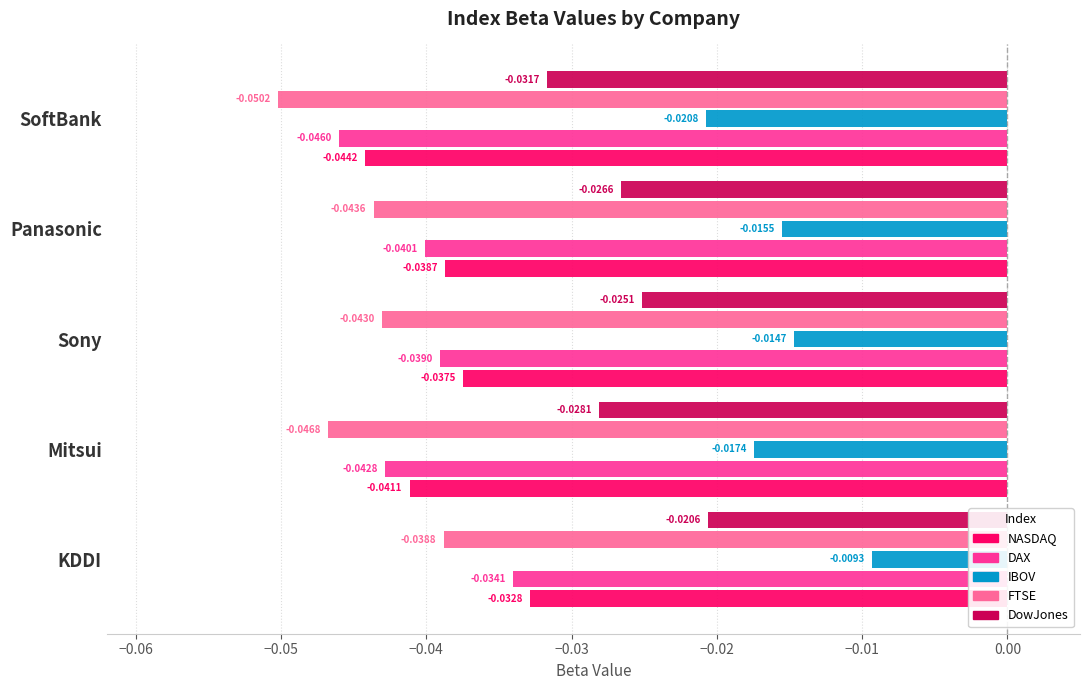

Which series has the widest spread of values?

DAX